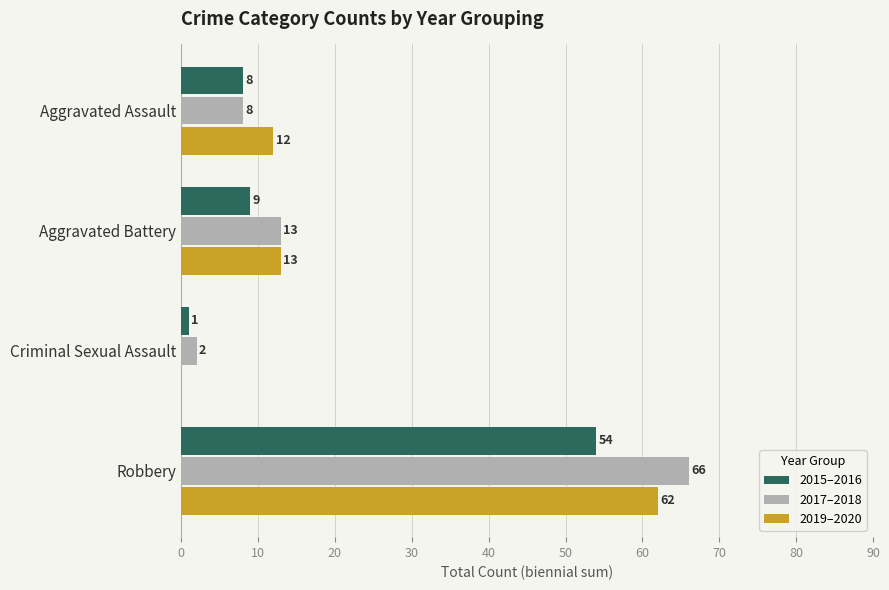

Between Aggravated Battery and Criminal Sexual Assault, which series saw the biggest shift?

2019–2020